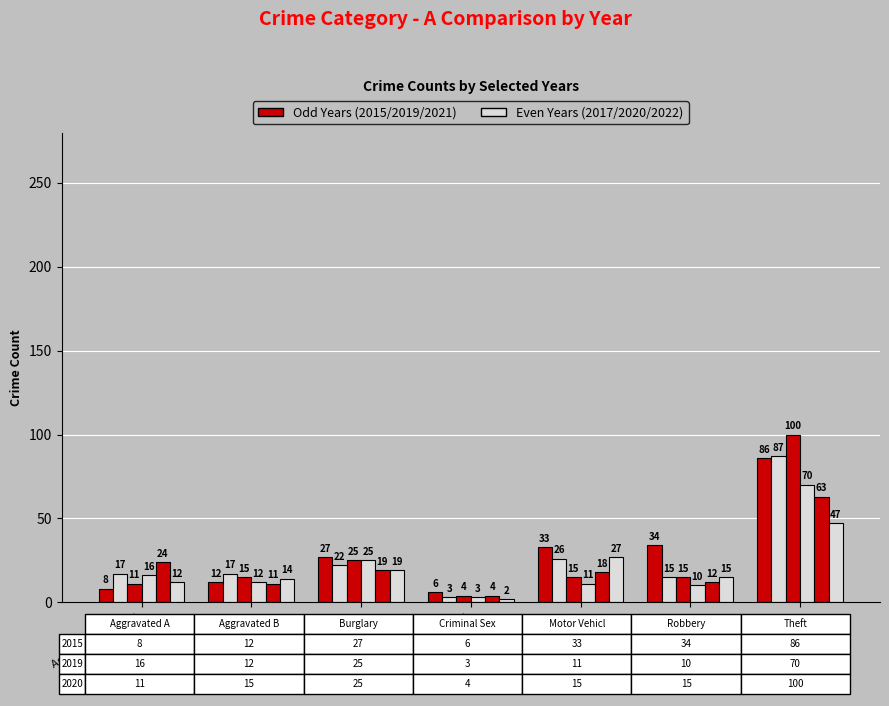

Count the number of data series in this chart.

6